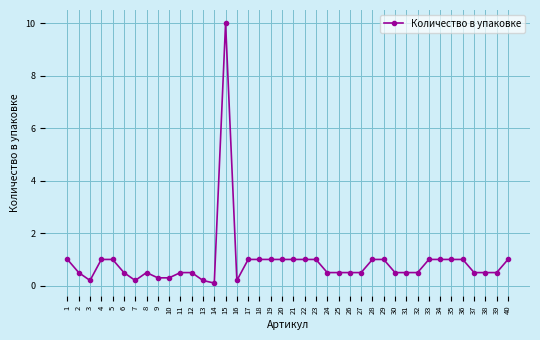

Reading left to right, extract all data points from this chart.

1=1.0	2=0.5	3=0.2	4=1.0	5=1.0	6=0.5	7=0.2	8=0.5	9=0.3	10=0.3	11=0.5	12=0.5	13=0.2	14=0.1	15=10.0	16=0.2	17=1.0	18=1.0	19=1.0	20=1.0	21=1.0	22=1.0	23=1.0	24=0.5	25=0.5	26=0.5	27=0.5	28=1.0	29=1.0	30=0.5	31=0.5	32=0.5	33=1.0	34=1.0	35=1.0	36=1.0	37=0.5	38=0.5	39=0.5	40=1.0